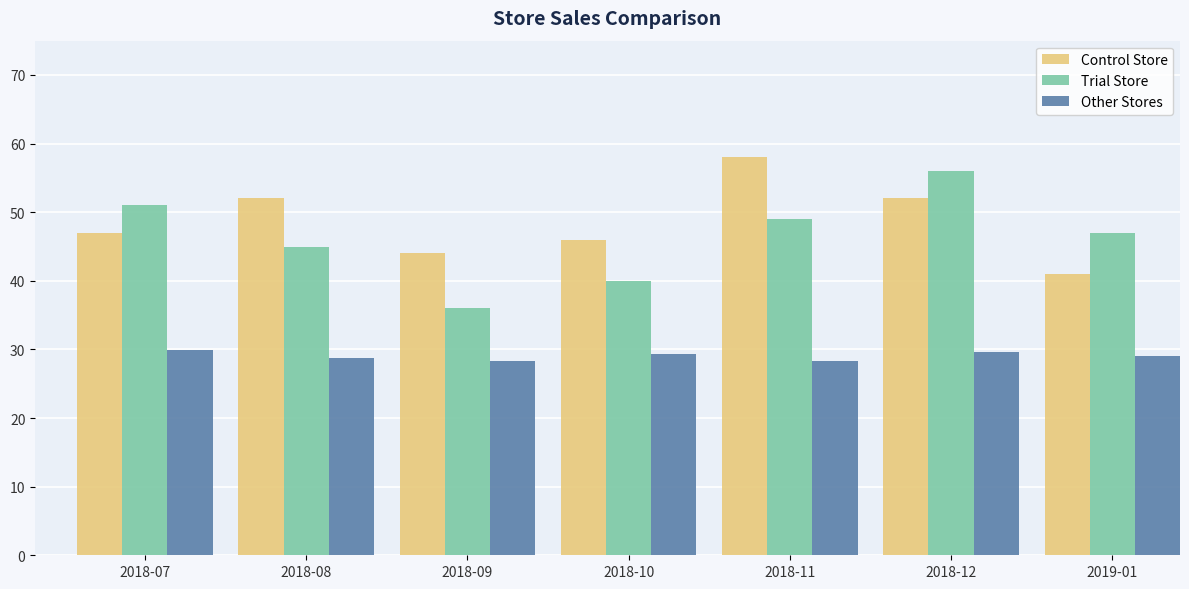

Which series changed the most between 2018-07 and 2019-01?

Control Store